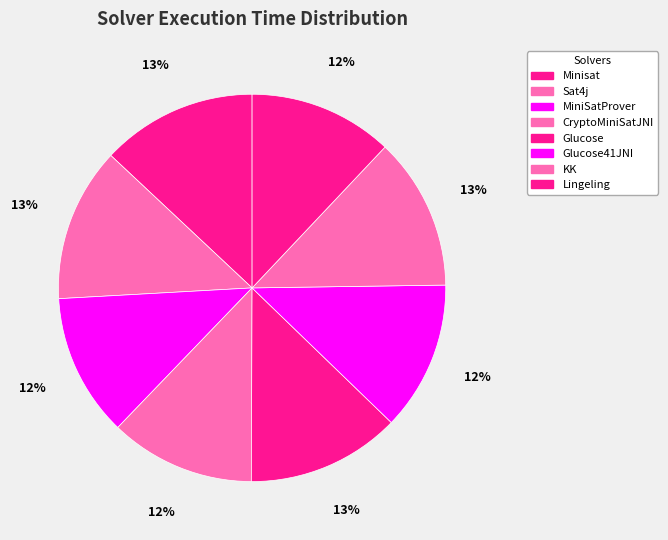

Is there any slice that represents more than half of the pie?

No